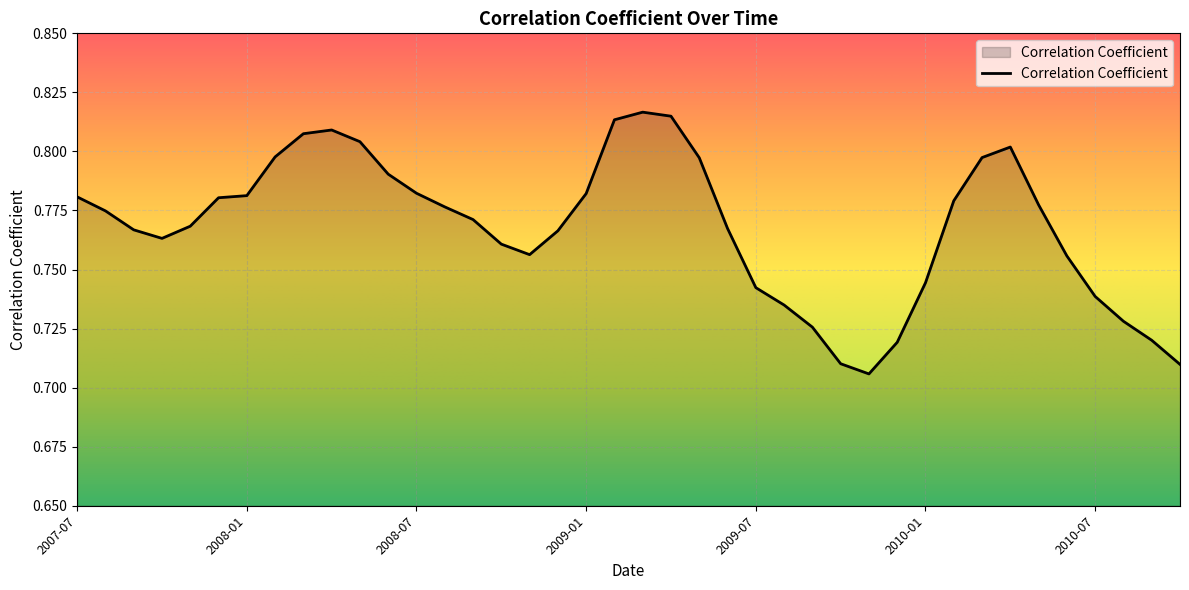

List the labels in order of value, largest first.

2009-03, 2009-04, 2009-02, 2008-04, 2008-03, 2008-05, 2010-04, 2008-02, 2010-03, 2009-05, 2008-06, 2008-07, 2009-01, 2008-01, 2007-07, 2007-12, 2010-02, 2010-05, 2008-08, 2007-08, 2008-09, 2007-11, 2009-06, 2007-09, 2008-12, 2007-10, 2008-10, 2008-11, 2010-06, 2010-01, 2009-07, 2010-07, 2009-08, 2010-08, 2009-09, 2010-09, 2009-12, 2009-10, 2010-10, 2009-11